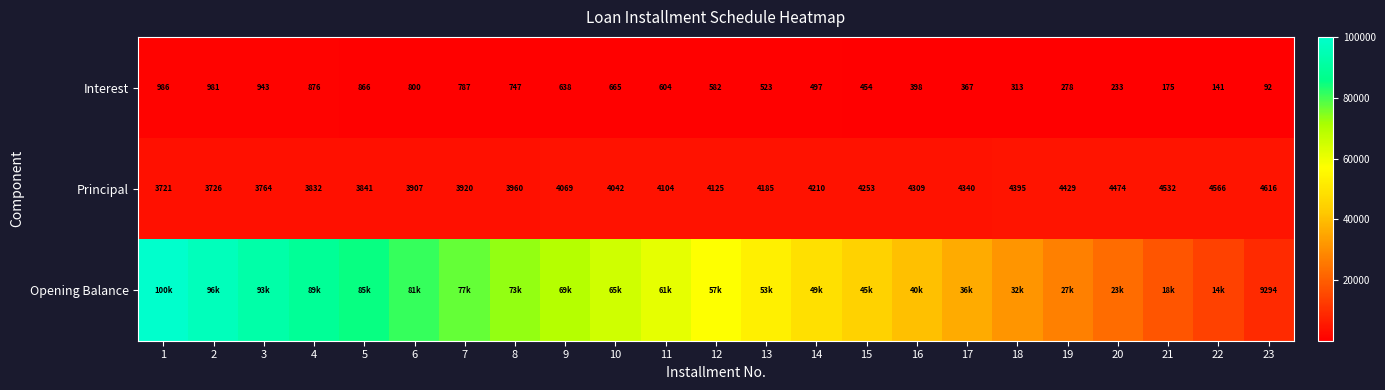

List the labels in order of Principal value, smallest first.

1, 2, 3, 4, 5, 6, 7, 8, 10, 9, 11, 12, 13, 14, 15, 16, 17, 18, 19, 20, 21, 22, 23